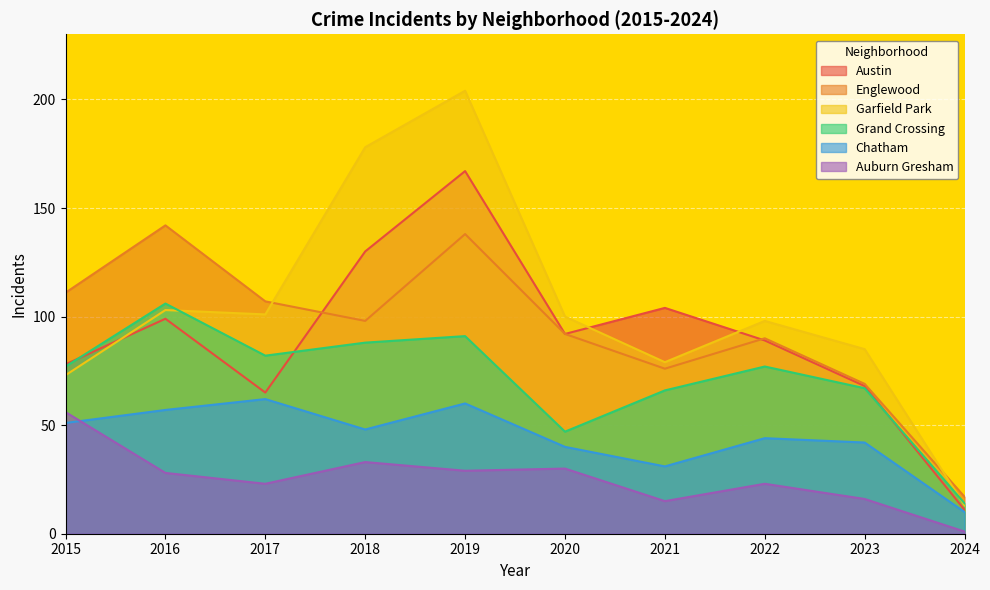

Which series has the widest spread of values?

Garfield Park